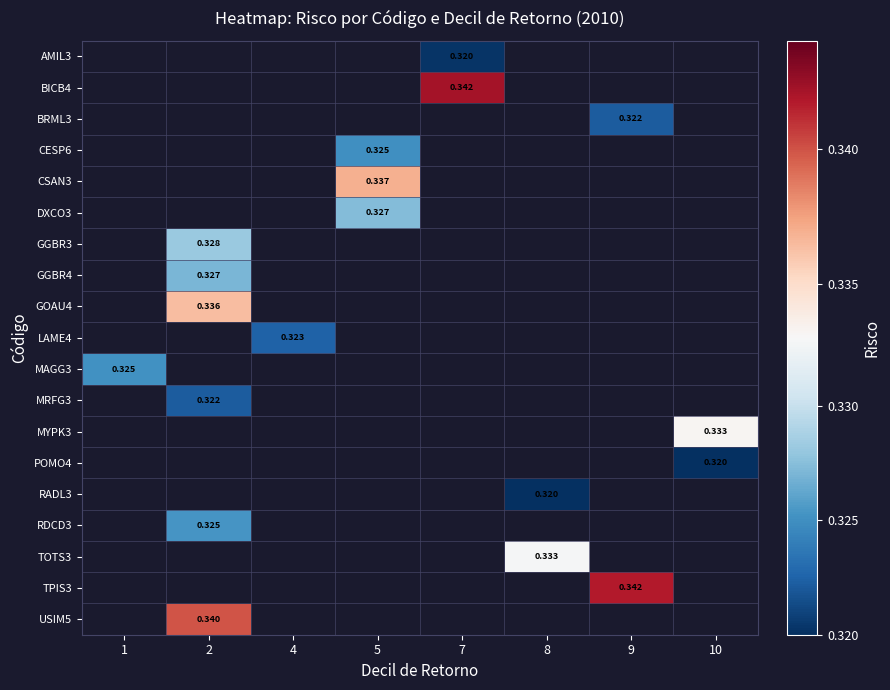

Which category has the highest value across all series?

7